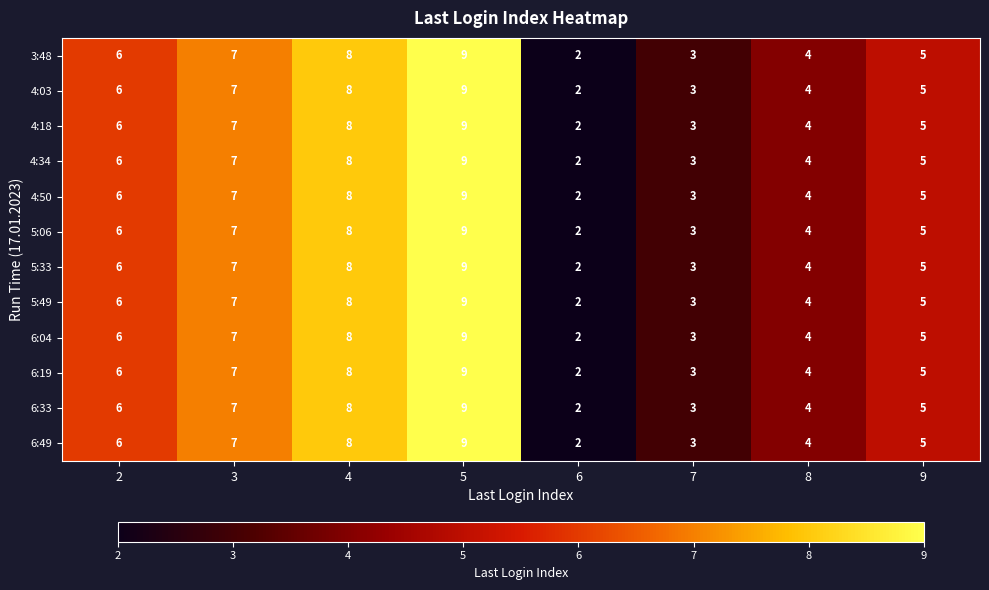

Count the 4:50 values in the range 4 to 8.

5